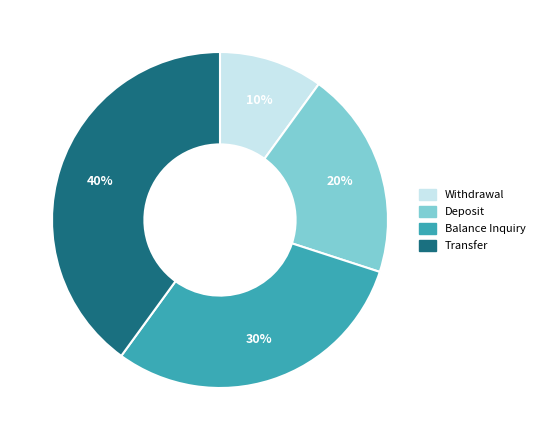

Does Transfer represent more than half of the total?

No